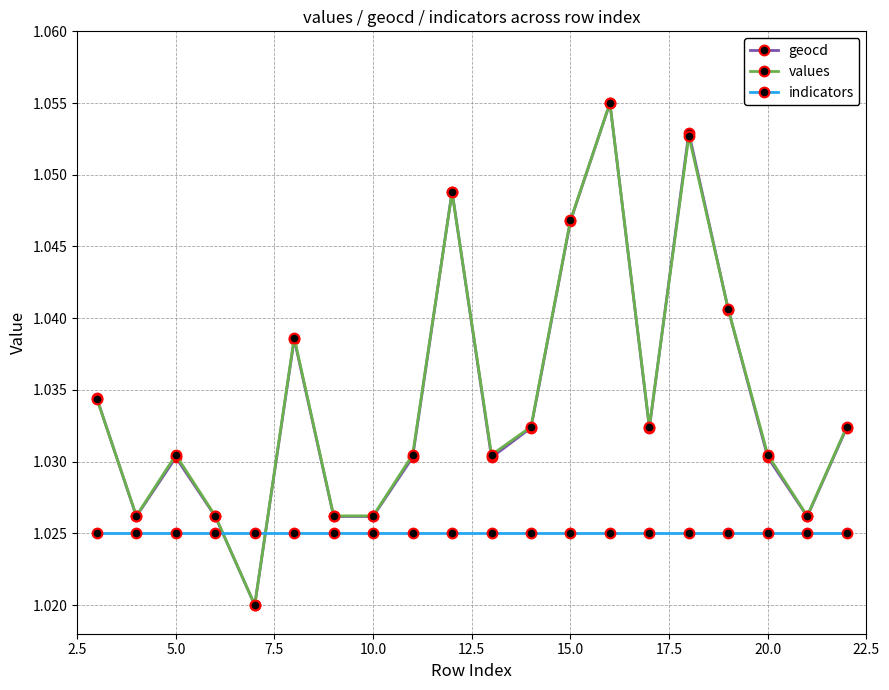

At how many categories does at least one series exceed 1?

20